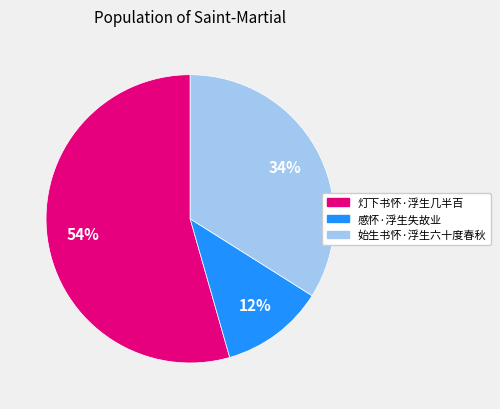

Count the number of slices in the pie.

3